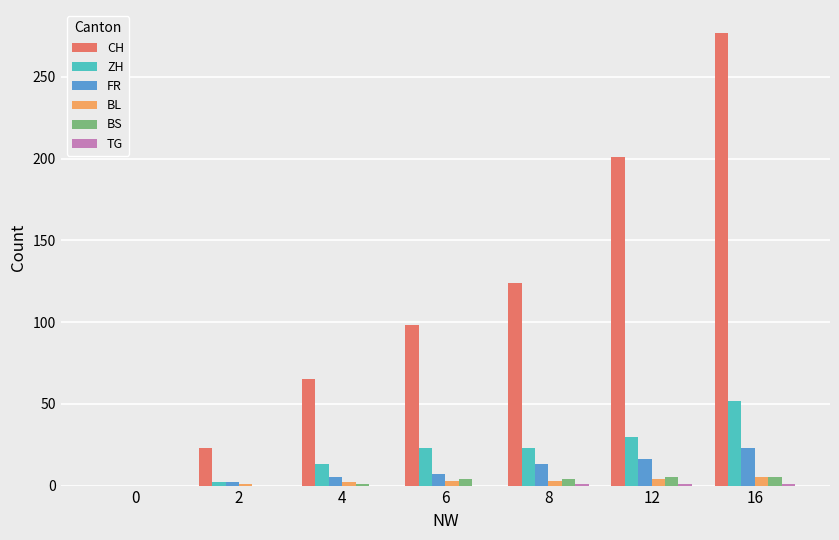

What is the difference between the CH values at 0 and 4?

65